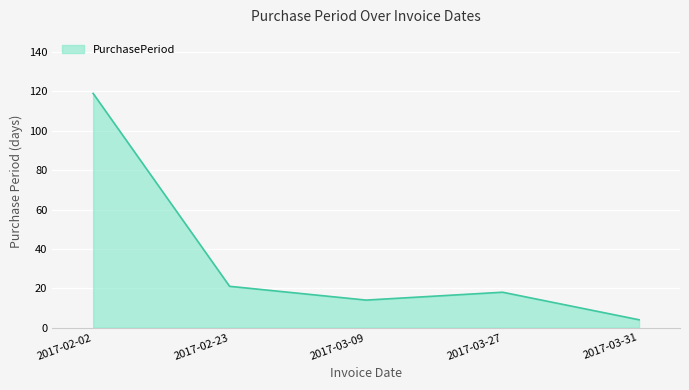

How many categories are shown in the chart?

5